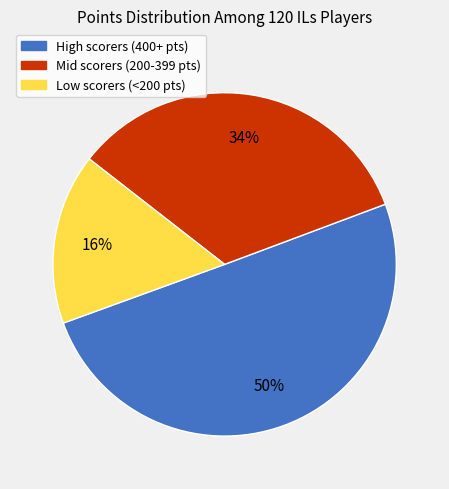

What percentage is the Mid scorers (200-399 pts) slice, to the nearest percent?

34%